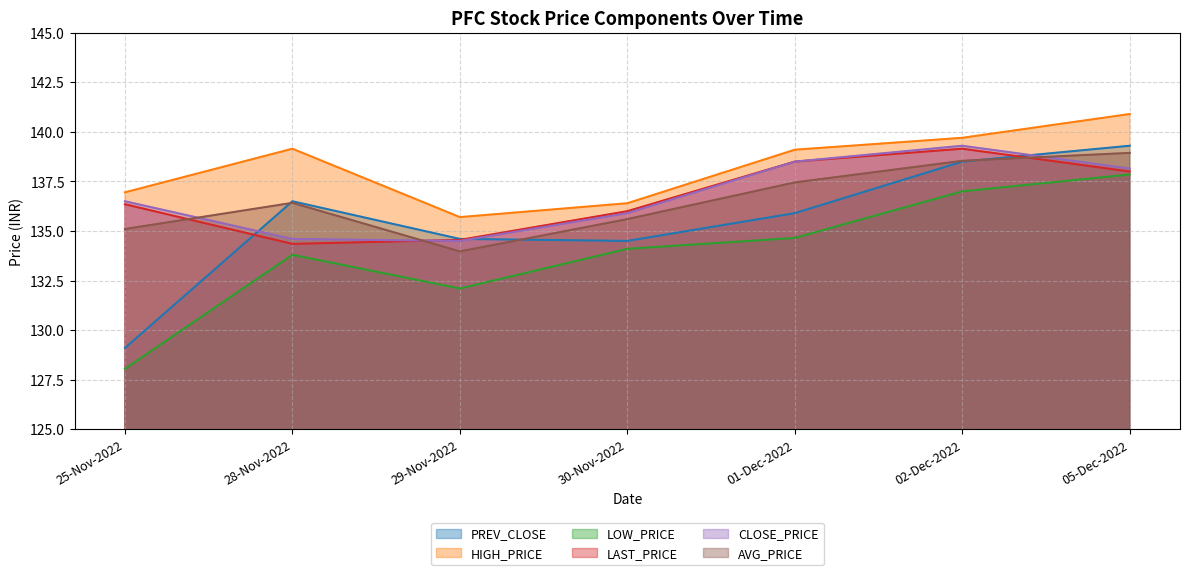

What is the label of the 6th point from the right?

28-Nov-2022